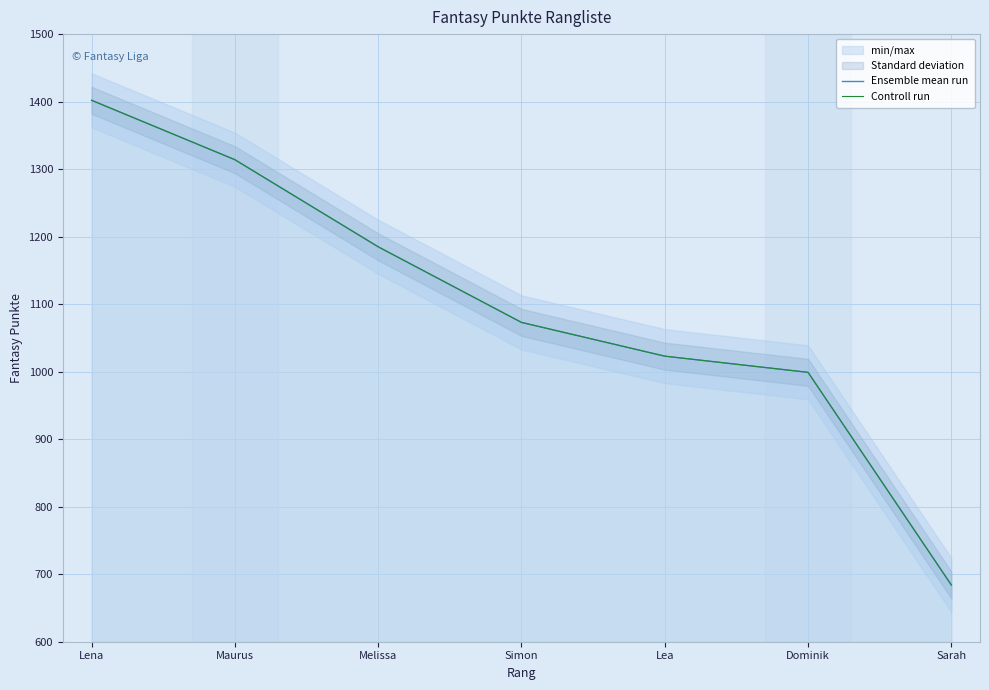

Is it true that Controll run equals 1185 at Melissa?

True